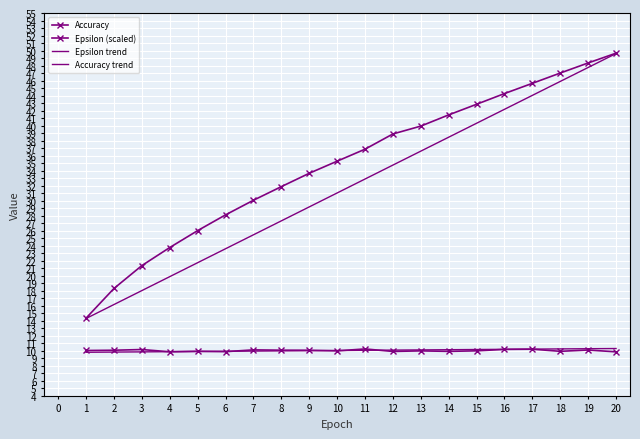

Is it true that Accuracy equals 5.3 at 2?

False